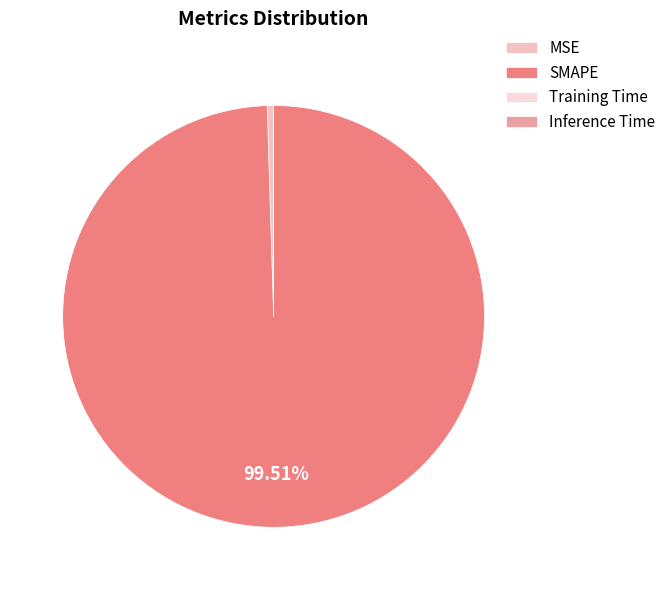

True or false: MSE accounts for 0% of the total.

True